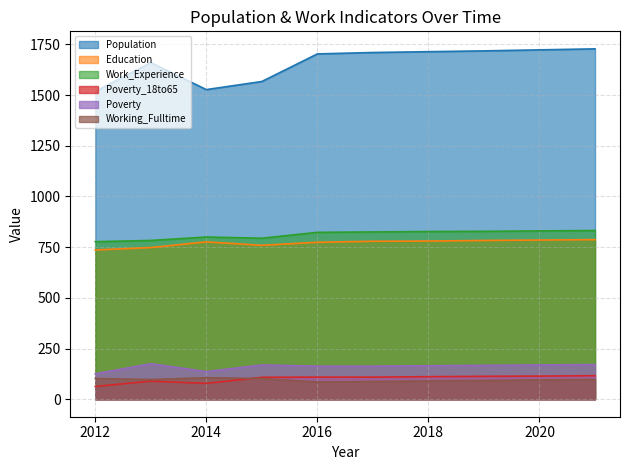

The value of Poverty at 2020 is 169. True or false?

True